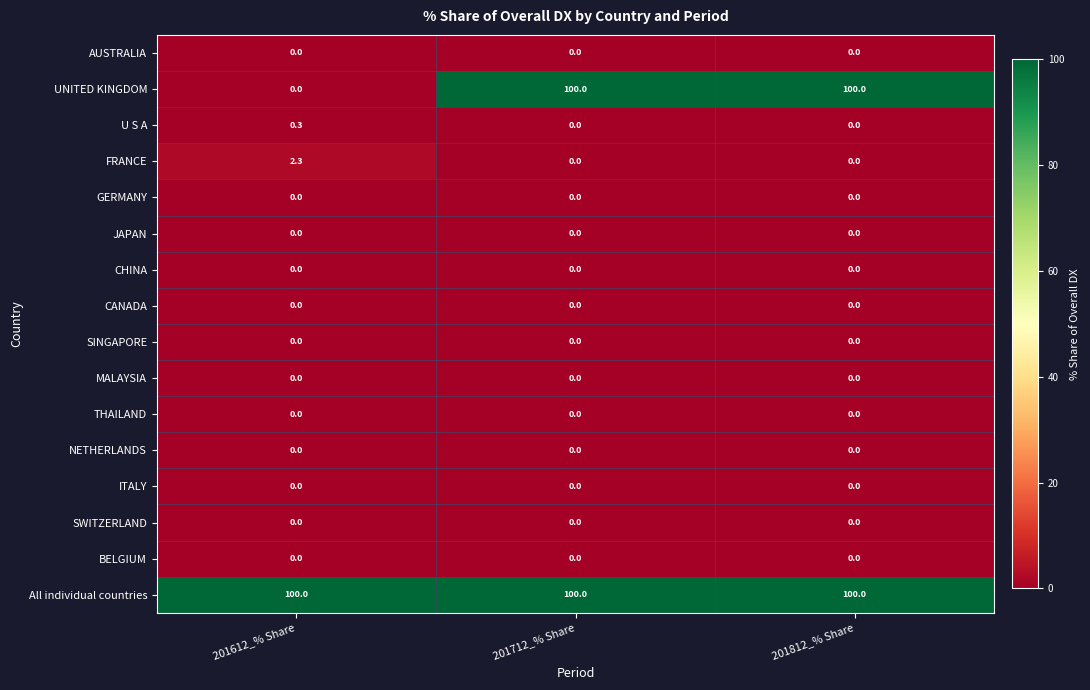

At how many categories does at least one series exceed 84?

3